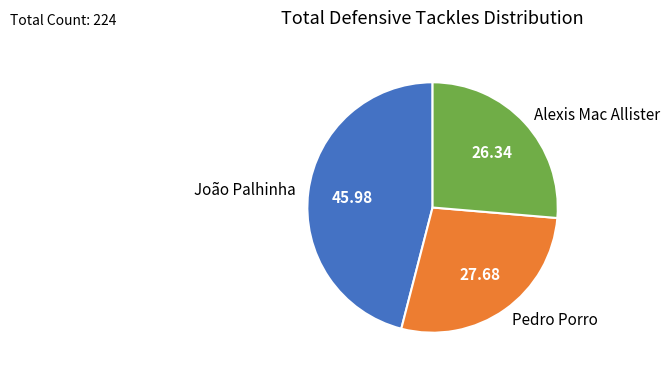

Is there a majority slice in this chart?

No